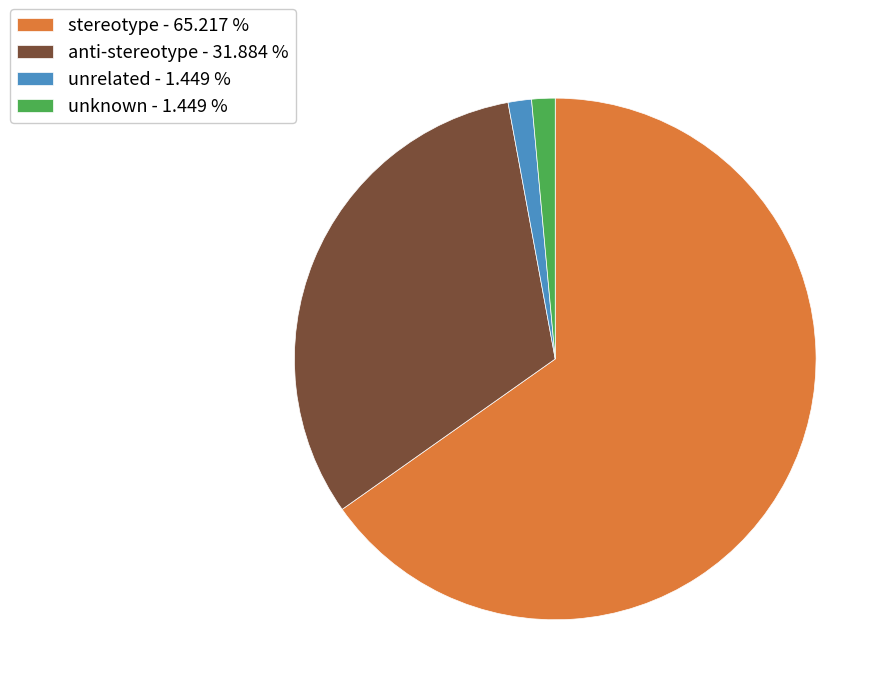

Is the sum of anti-stereotype and unknown greater than half?

No